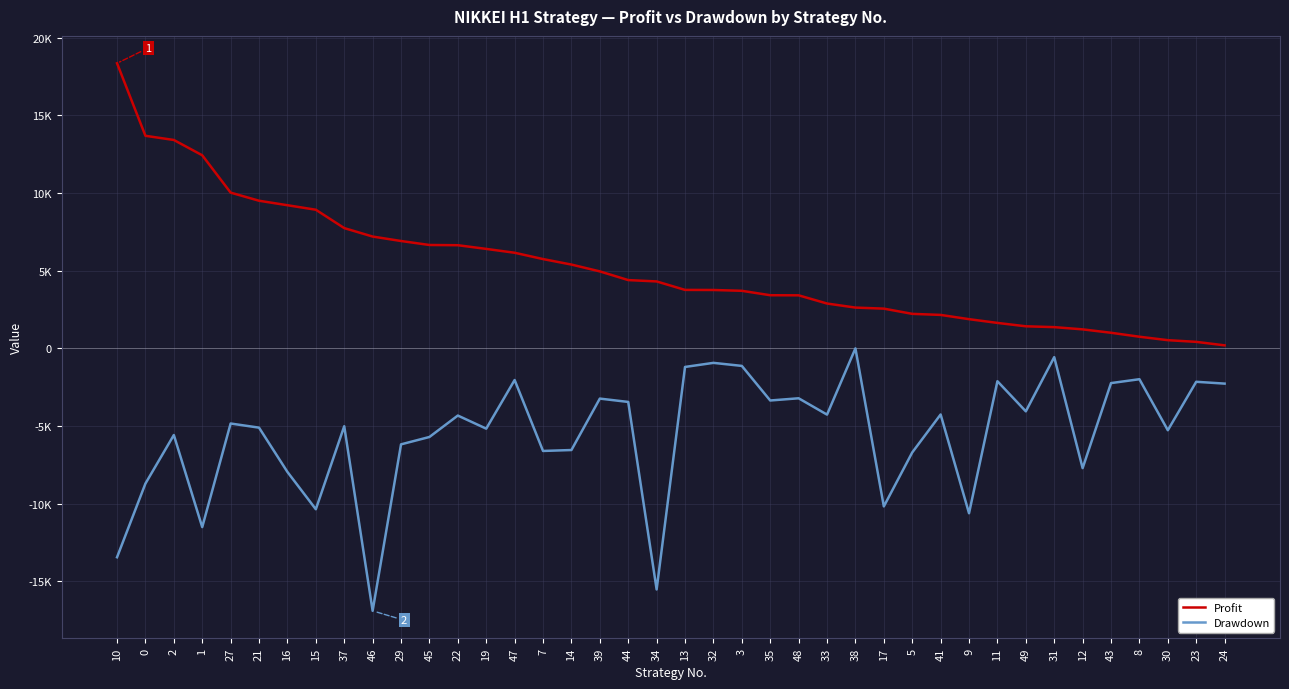

True or false: Profit has more than 2 points higher than both neighbors.

False